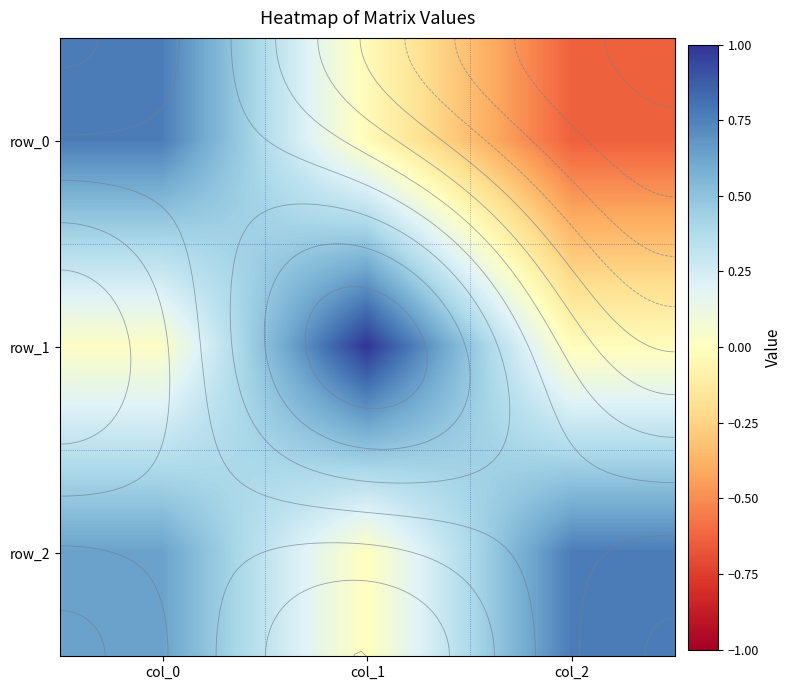

Where is row_1 nearest to the value 0?

col_2